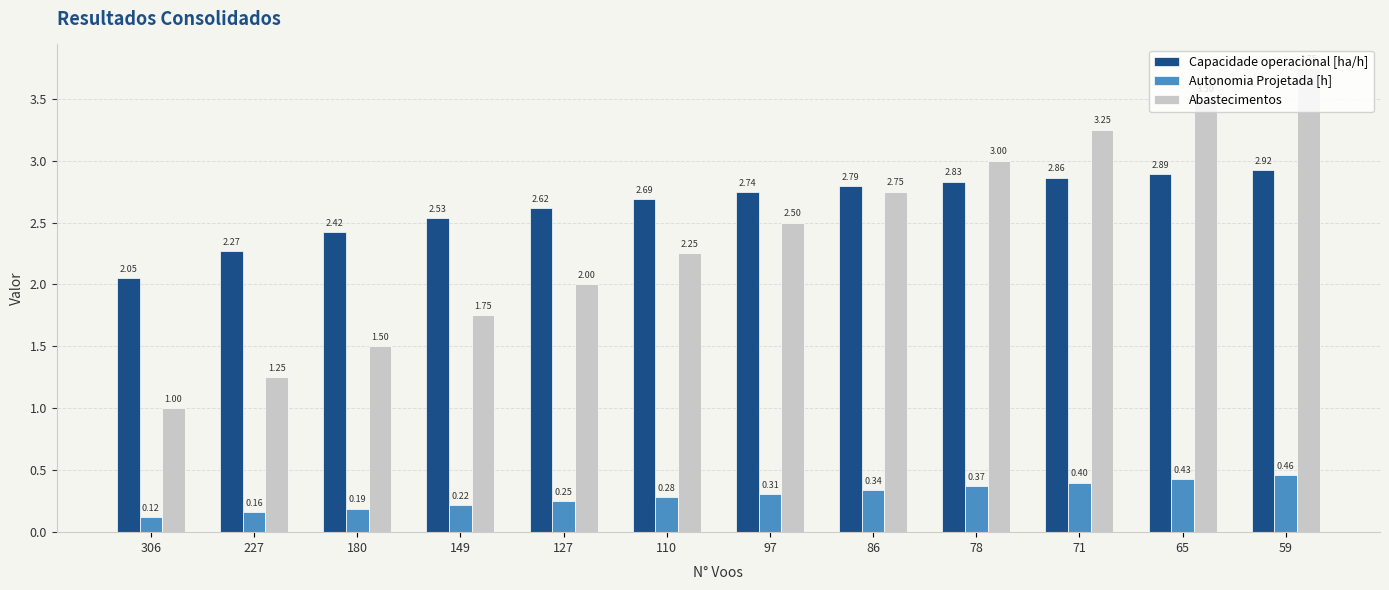

How many categories are shown in the chart?

12